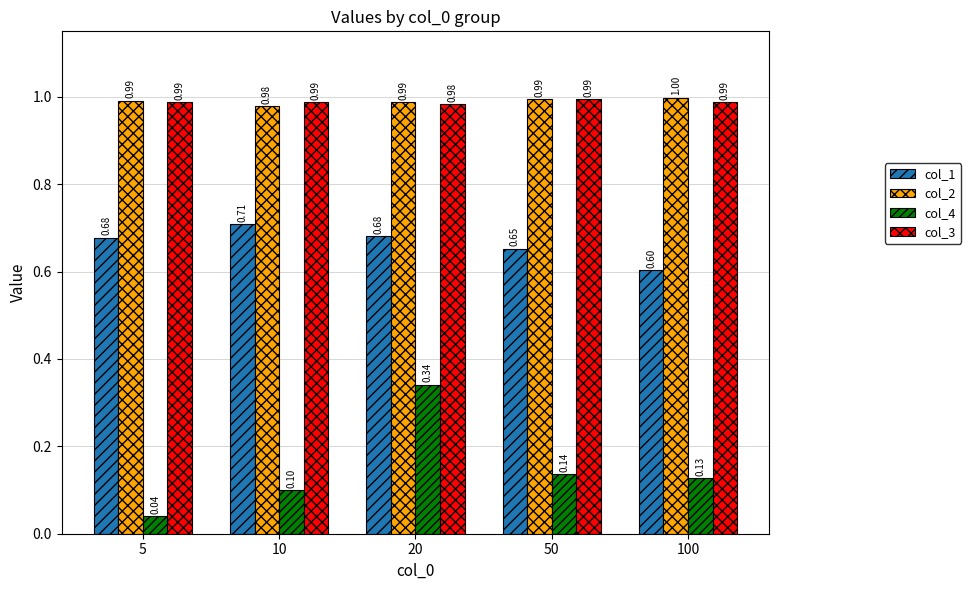

How many col_3 values are between 0 and 1?

5